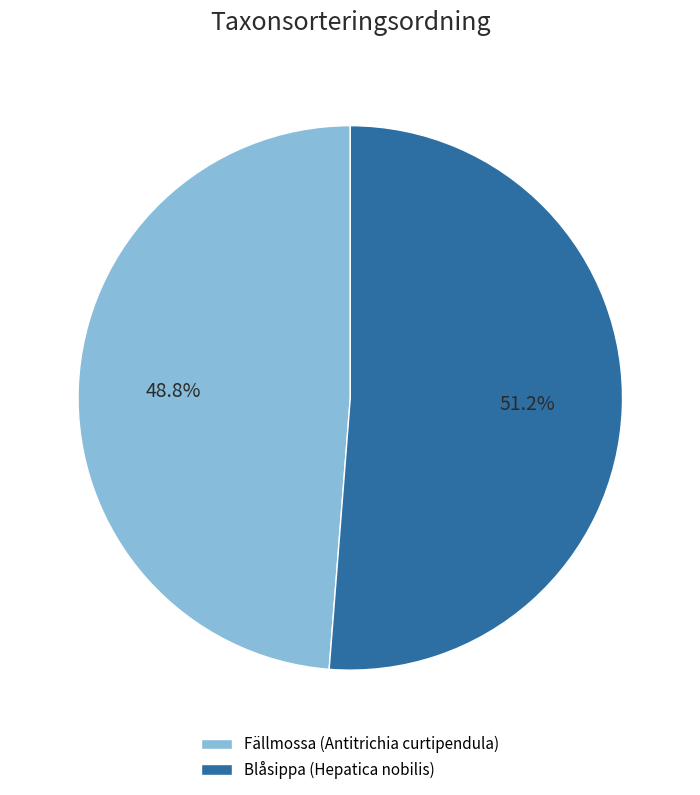

To the nearest percent, what percentage of the pie is Fällmossa (Antitrichia curtipendula)?

49%